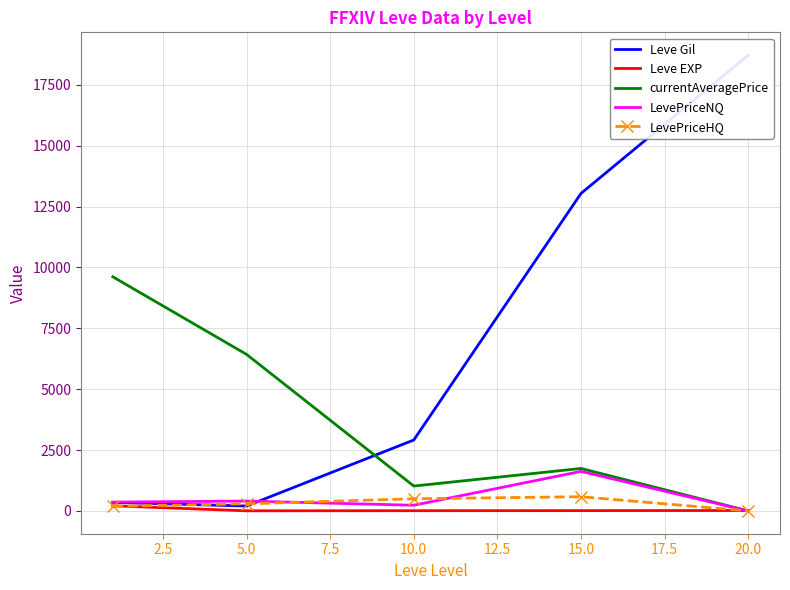

Is the value of Leve EXP at 20.0 greater than the value of currentAveragePrice at 10.0?

No